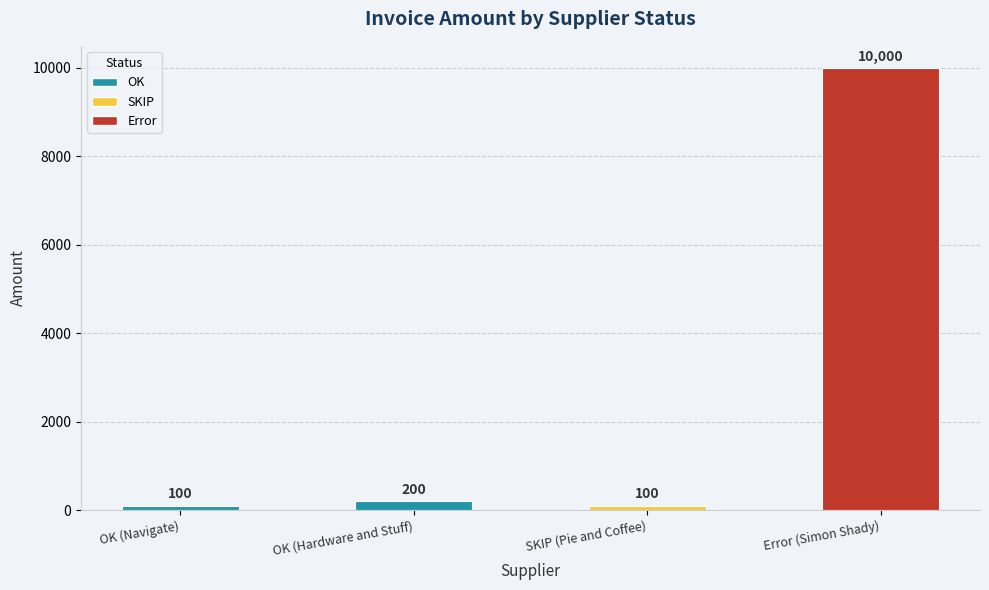

At which label is the value closest to 5050?

OK (Hardware and Stuff)